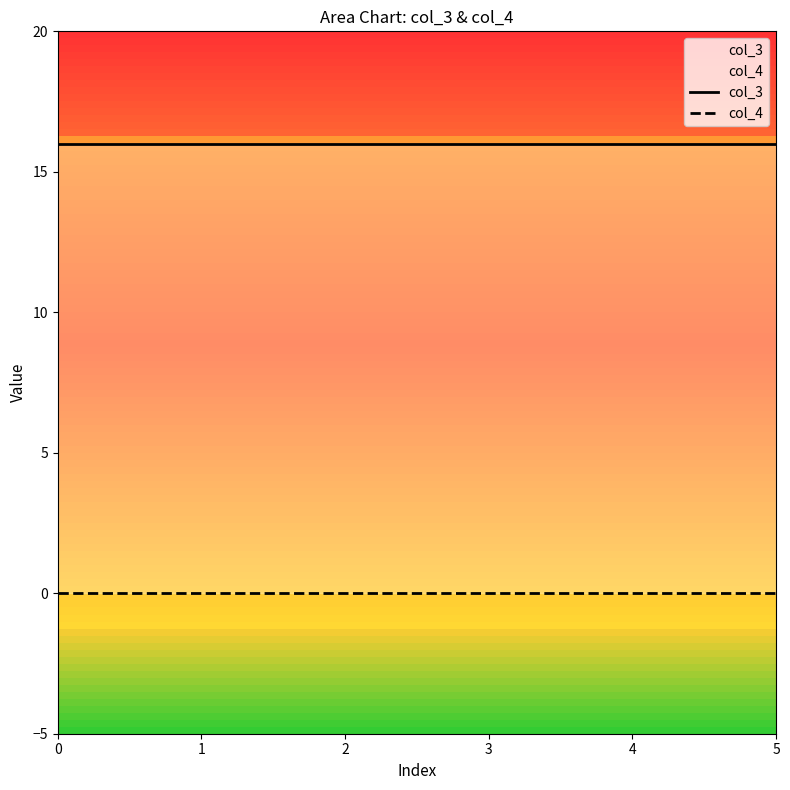

True or false: col_4 and col_3 intersect in this chart.

False